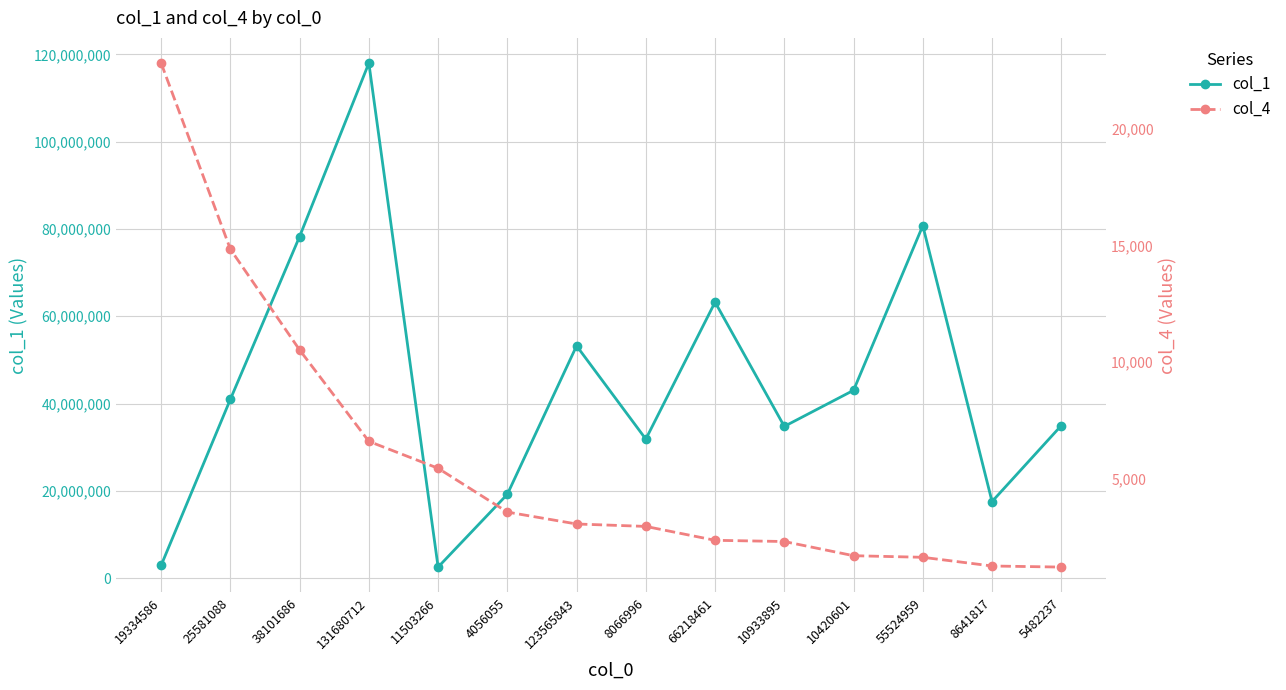

Which series changed the most between 25581088 and 10420601?

col_1